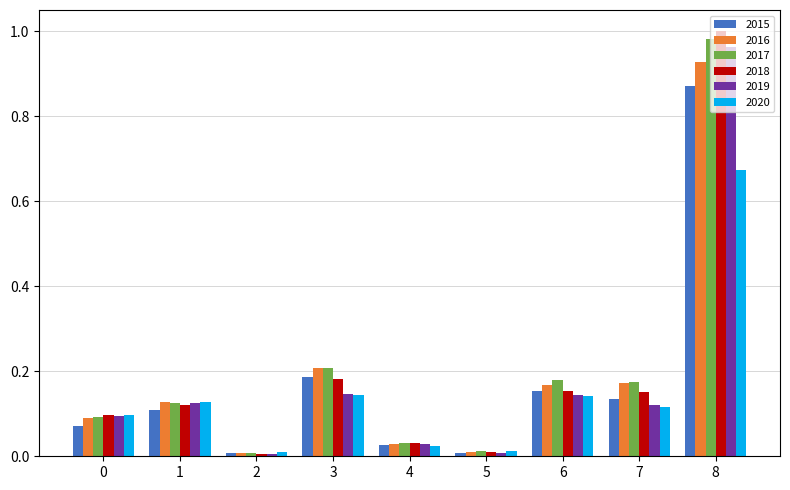

Which series has the widest spread of values?

2018